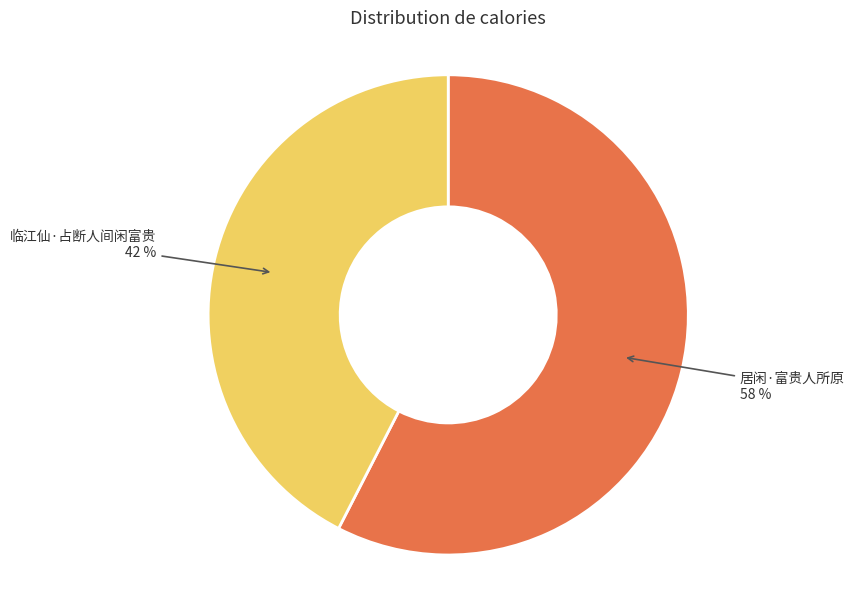

Which category has the smallest portion of the pie?

临江仙·占断人间闲富贵